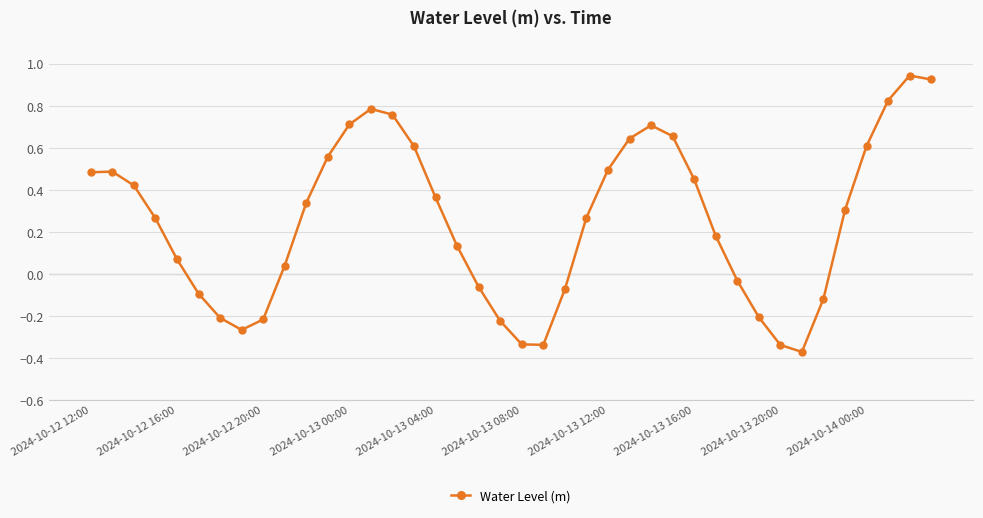

How many points are lower than both their immediate neighbors (excluding endpoints)?

3